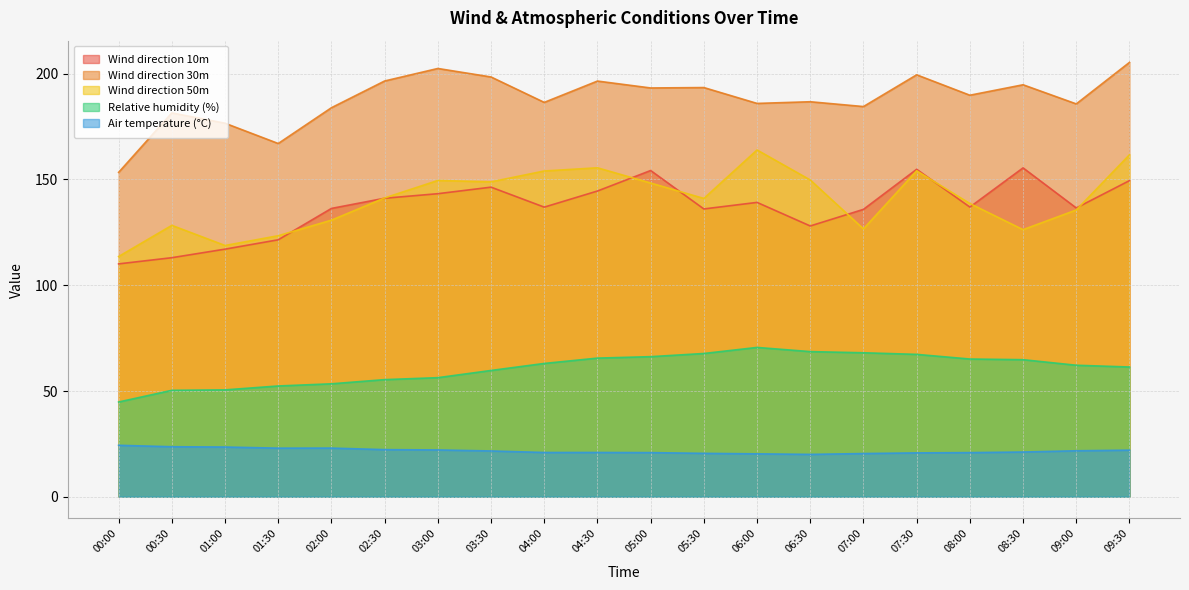

What is the difference between the highest and lowest values at 06:30?

166.7